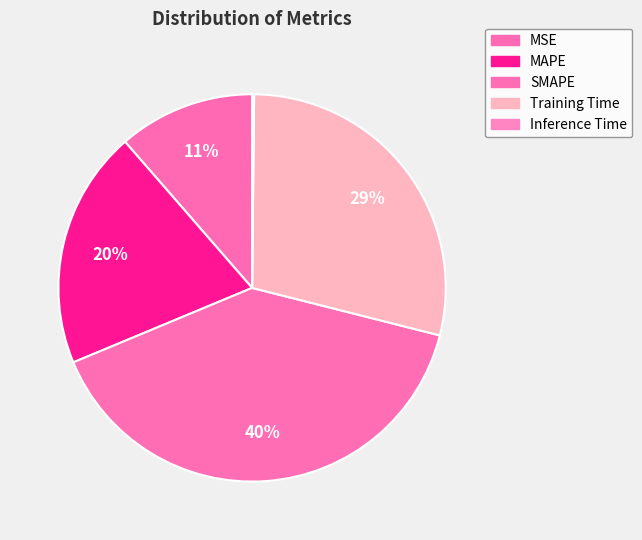

What percentage do Inference Time and SMAPE together represent?

39.9%